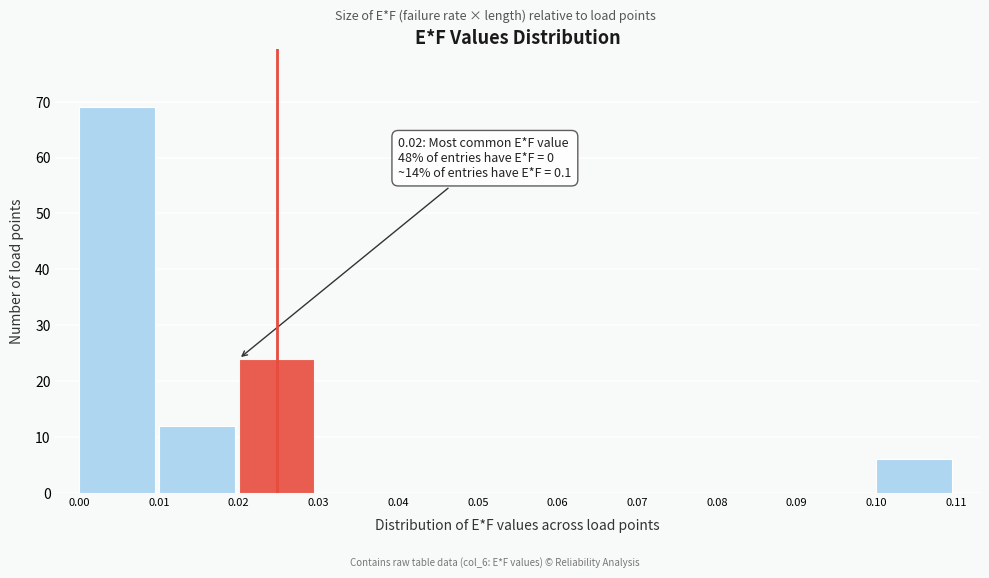

Over which range of the x-axis is the bar tallest?

0.00 to 0.01